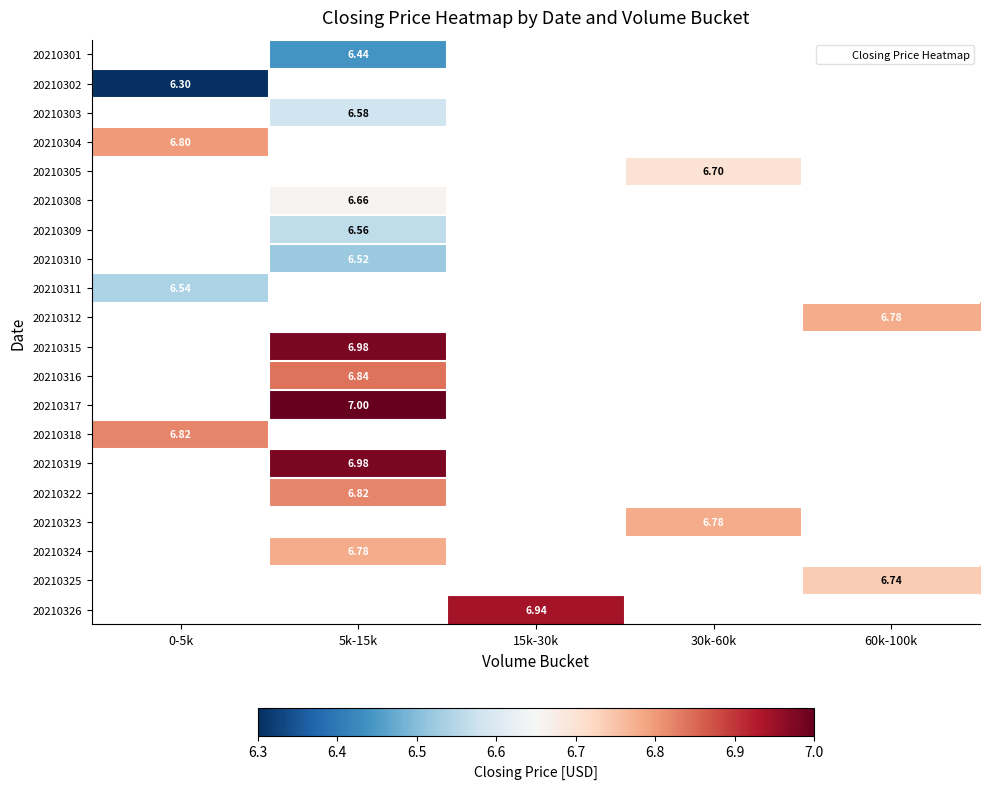

List the labels in order of 20210305 value, smallest first.

0-5k, 5k-15k, 15k-30k, 30k-60k, 60k-100k